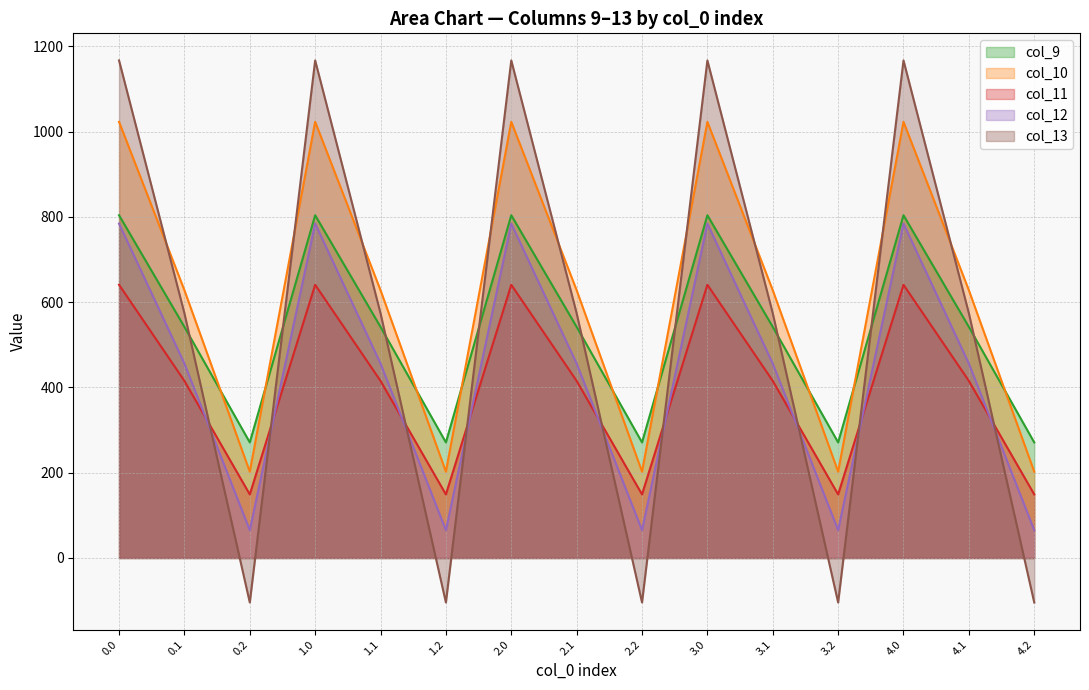

What is the difference between the col_9 values at 0.0 and 2.1?

261.9